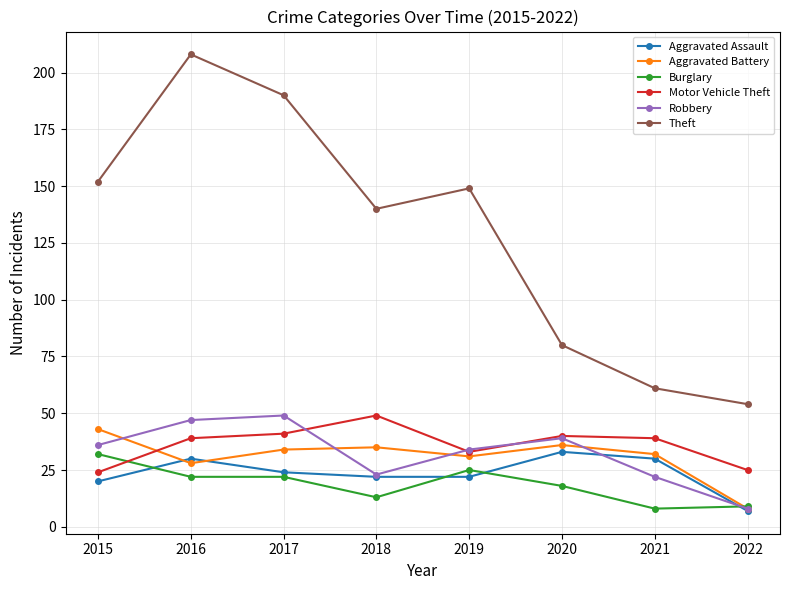

True or false: Theft and Burglary cross at least once.

False